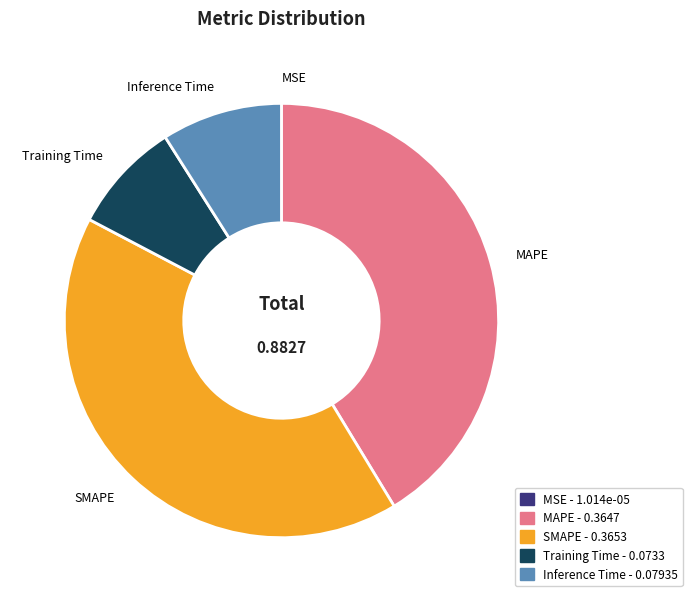

Which has a higher value, SMAPE or Training Time?

SMAPE